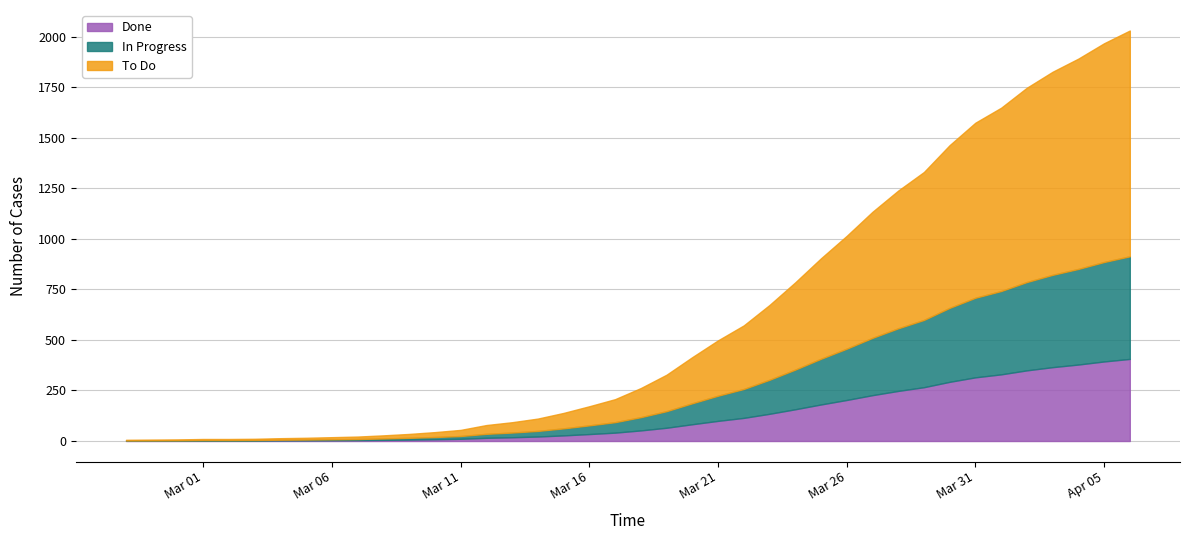

Reading right to left, transcribe all the data shown in this chart.

2031	1968	1892	1827	1748	1649	1575	1464	1331	1239	1134	1015	904	785	673	572	498	415	328	262	207	172	139	111	93	79	55	44	35	28	22	19	16	14	11	10	10	8	7	6